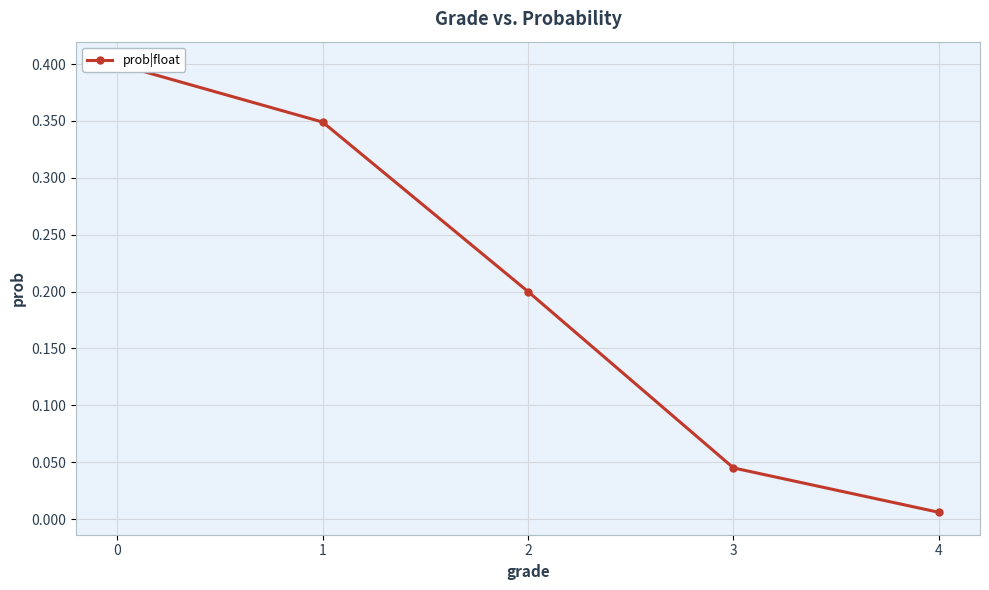

Reading right to left, what are all the values shown in this chart?

0=0.4	1=0.3	2=0.2	3=0.0	4=0.0